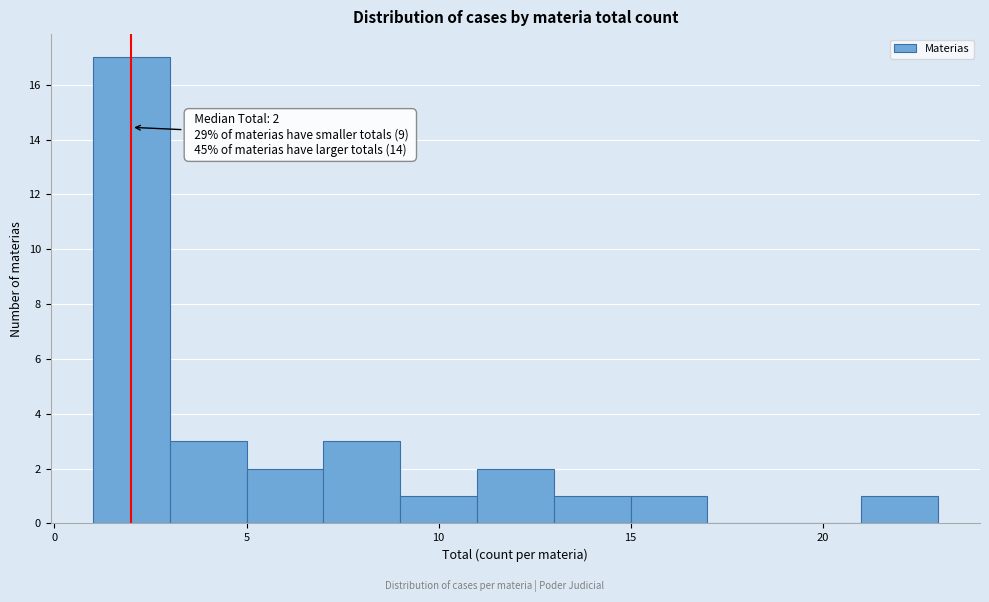

Which range on the x-axis has the tallest bar?

1 to 3